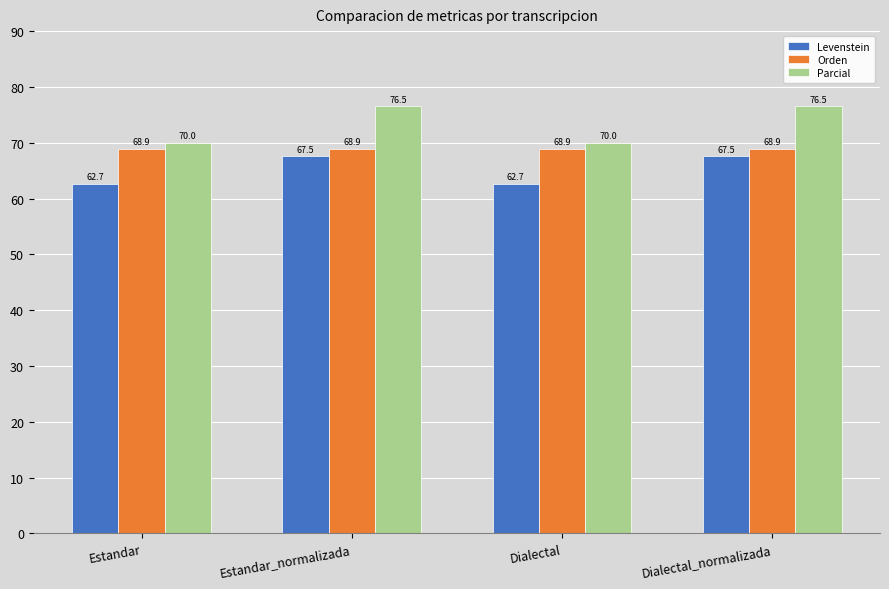

Reading left to right, transcribe all the data shown in this chart.

Levenstein: 62.7	67.5	62.7	67.5
Orden: 68.9	68.9	68.9	68.9
Parcial: 70.0	76.5	70.0	76.5